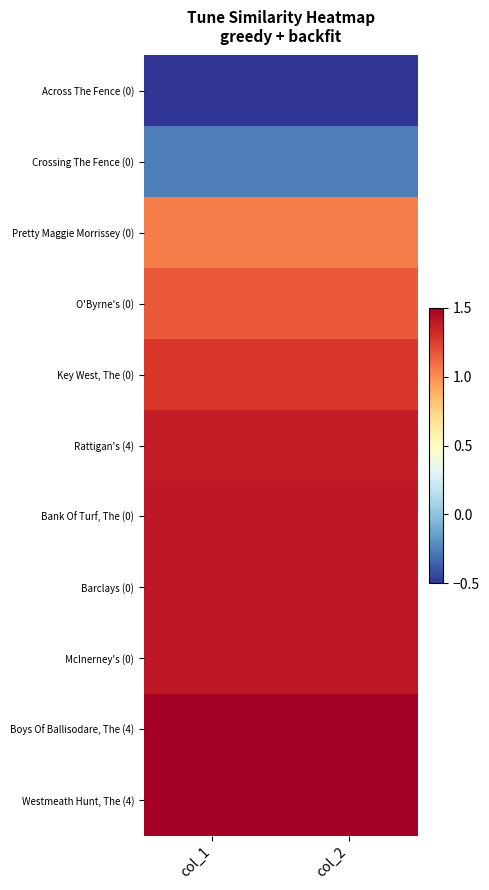

Which has a higher value, col_1 or col_2?

col_1